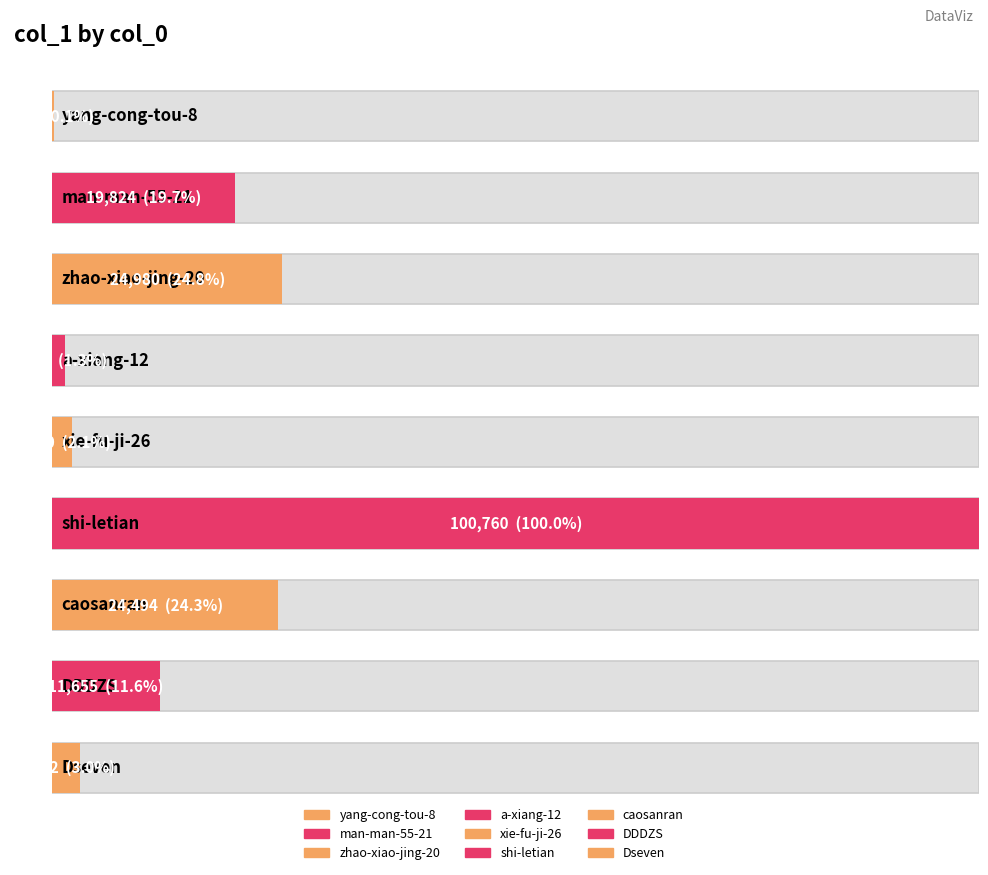

List the labels in order of value, smallest first.

yang-cong-tou-8, a-xiang-12, xie-fu-ji-26, Dseven, DDDZS, man-man-55-21, caosanran, zhao-xiao-jing-20, shi-letian